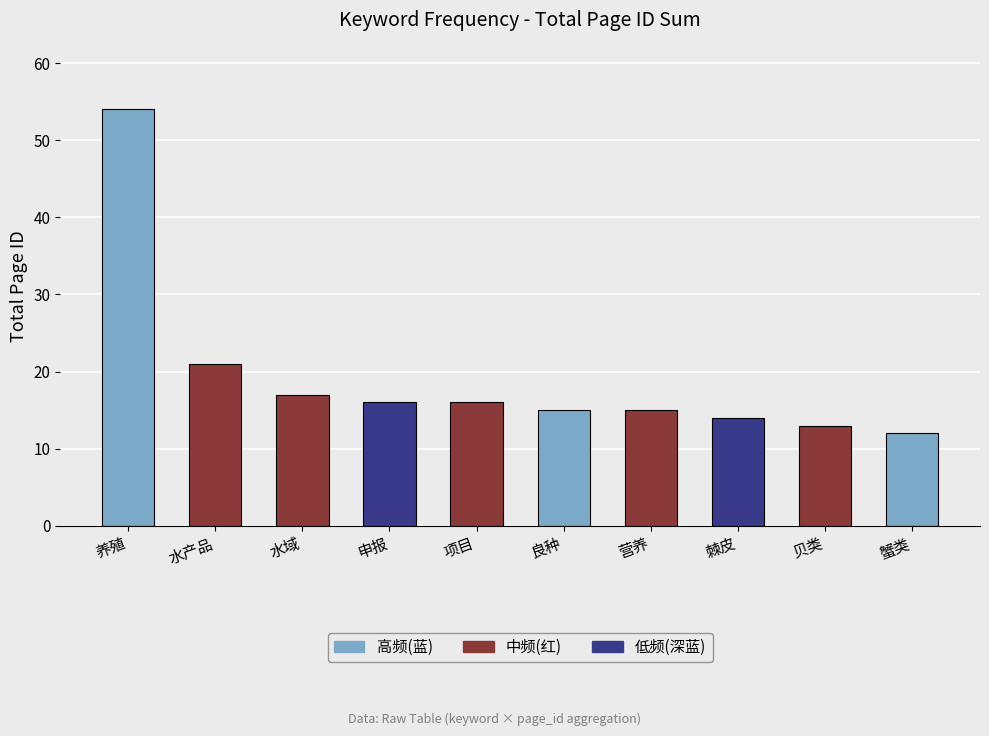

What position from the right is 申报?

7